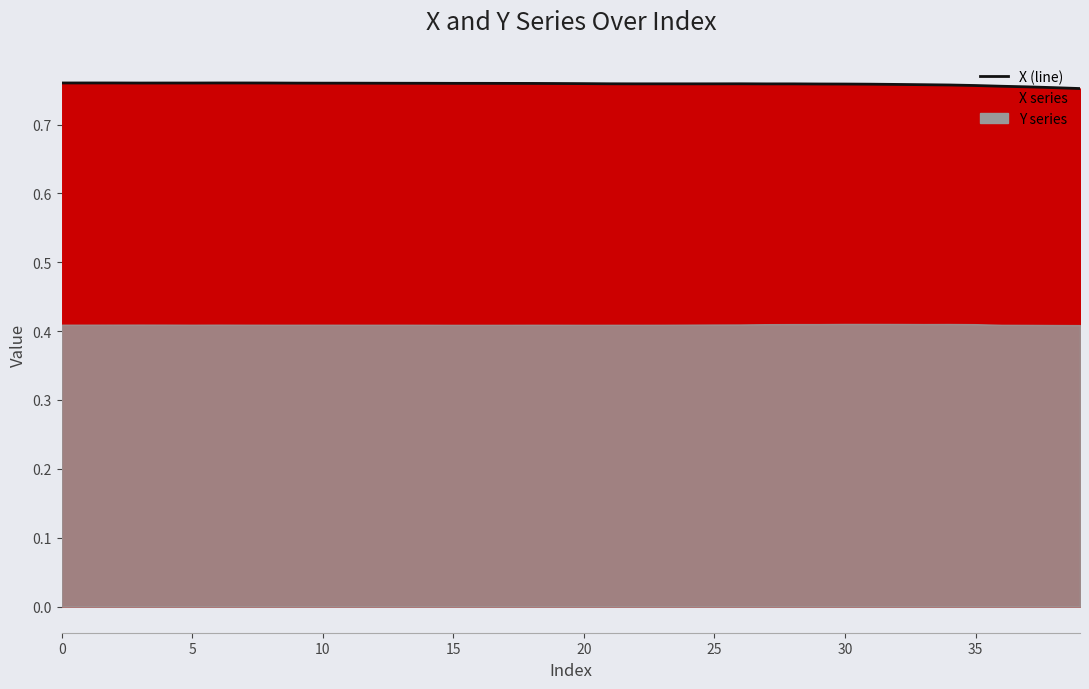

What is the value of the 28th point from the left?

0.8